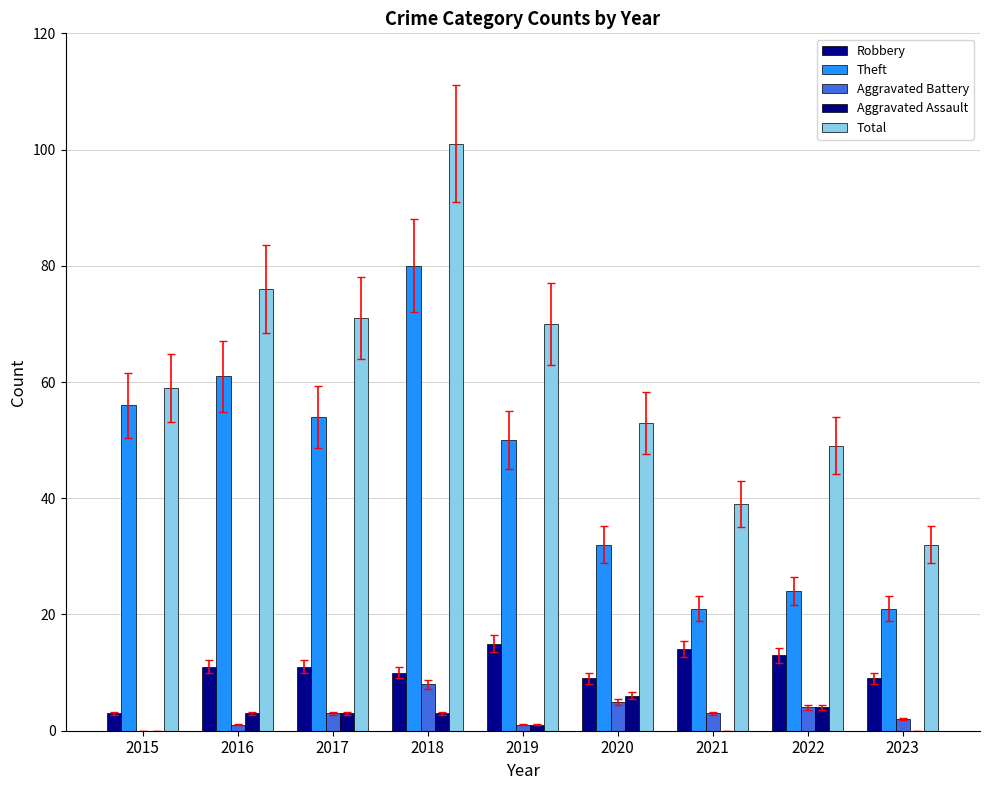

Count the number of categories in the chart.

9